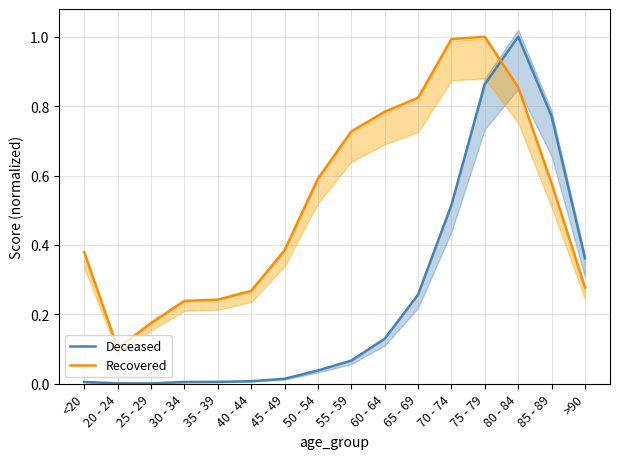

What is the sum of the Deceased values at 25 - 29 and 85 - 89?

0.8